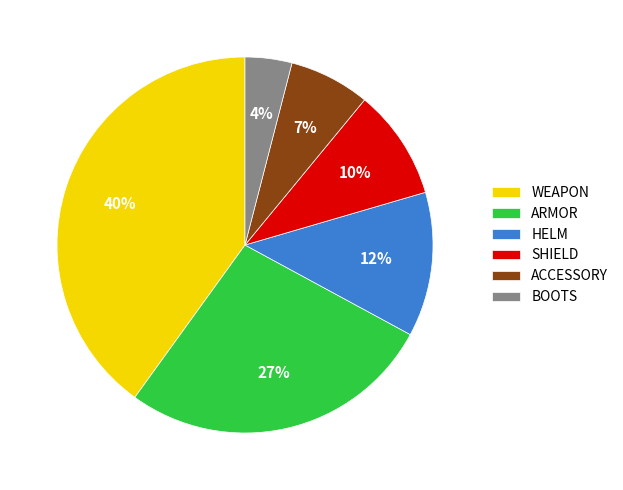

Count the number of slices in the pie.

6